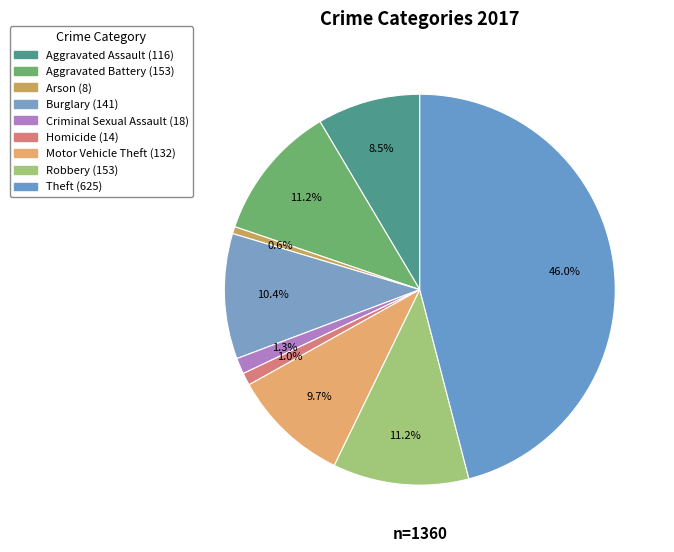

How many slices are in this pie chart?

9